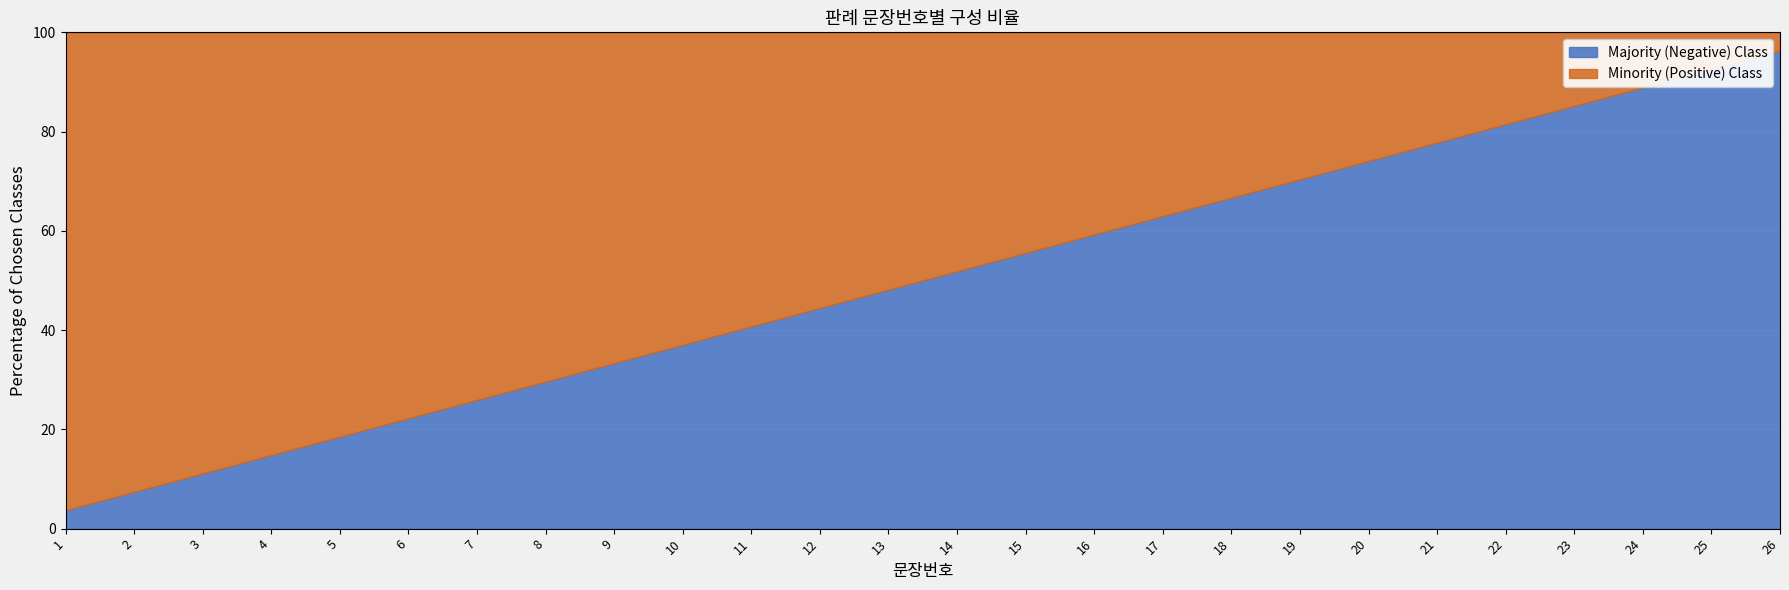

What is the smallest value displayed?

3.7